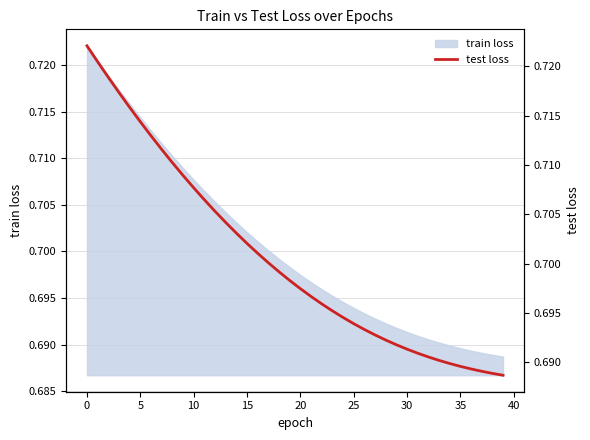

True or false: the data shows 0.2 at 37.

False